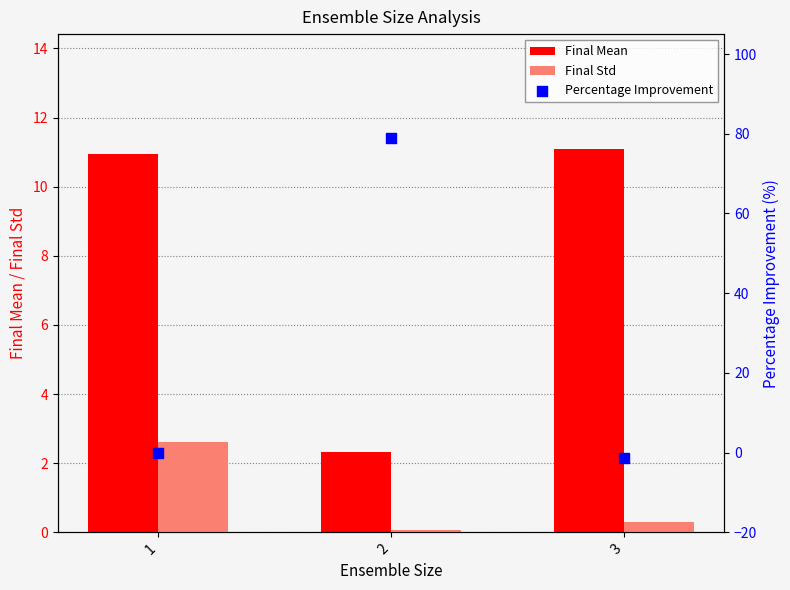

What is the total value across all series at 1?

13.6